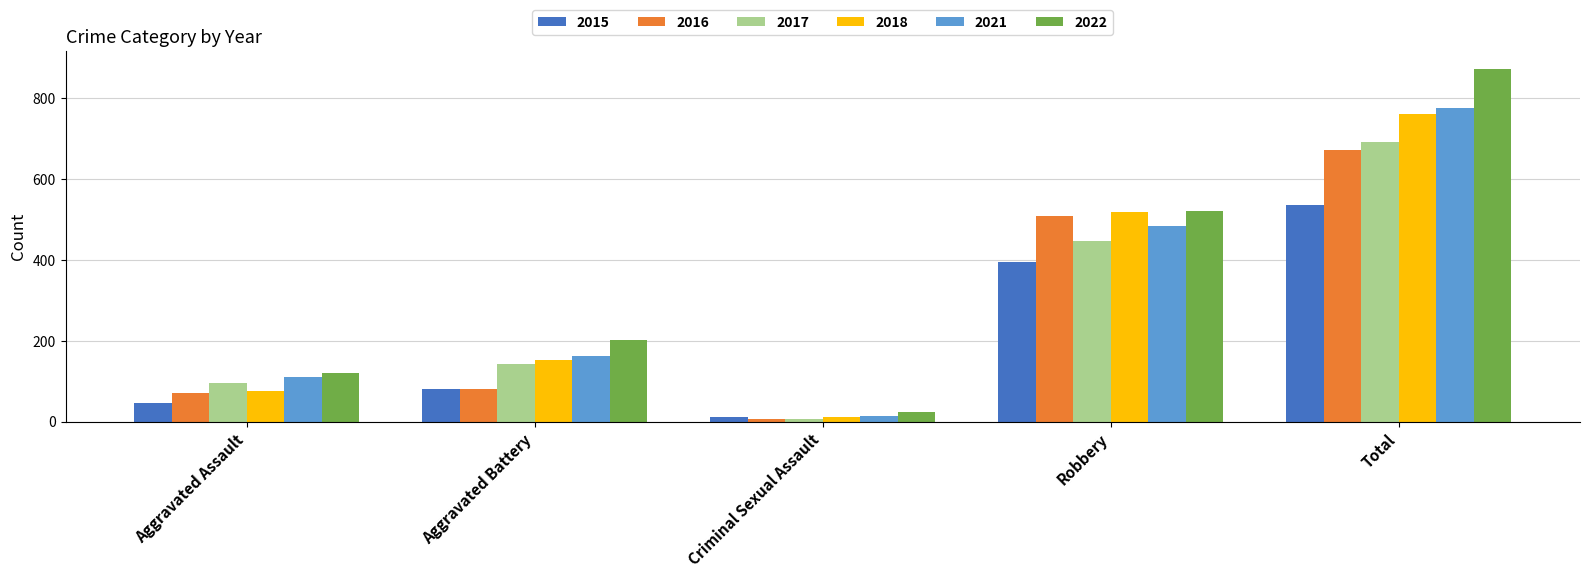

Are the bars horizontal?

No